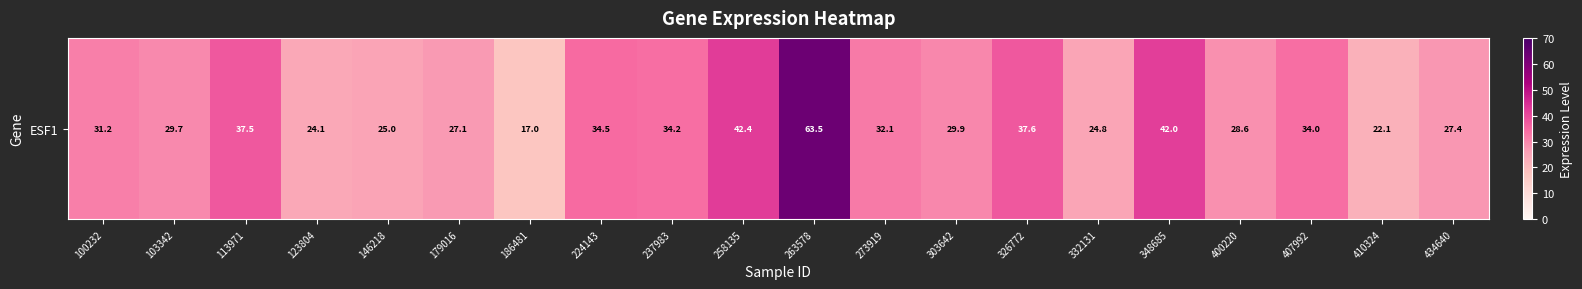

True or false: the data shows 29.9 at 303642.

True